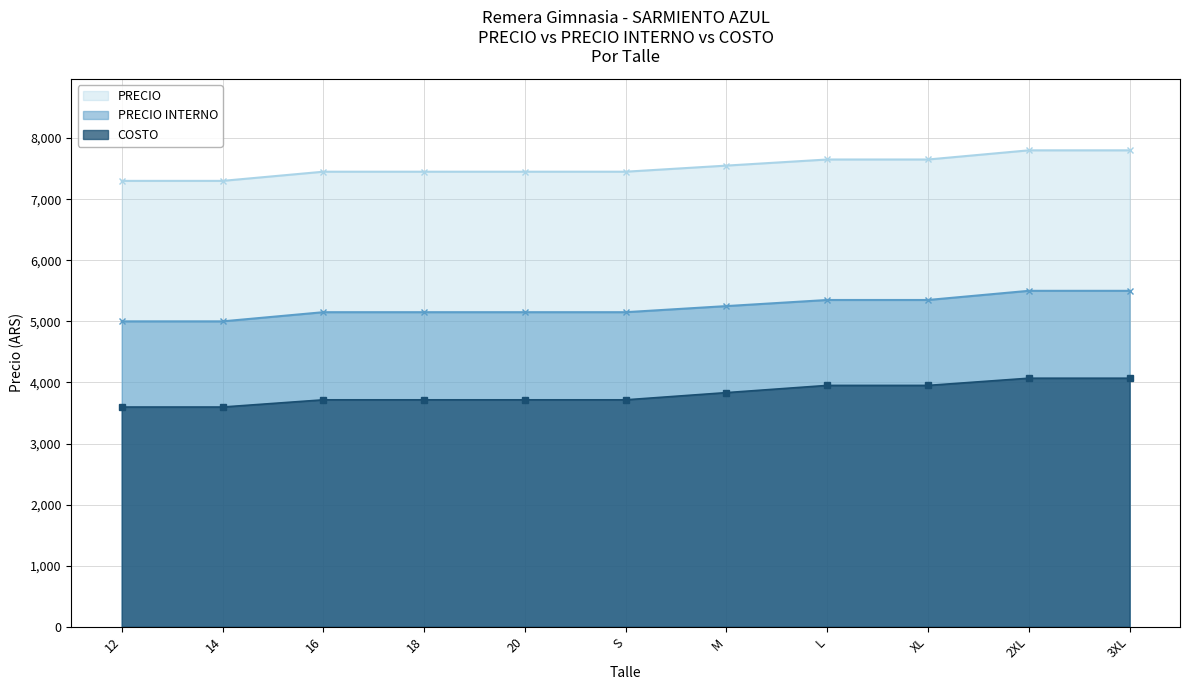

Reading left to right, list all the values displayed in this chart.

COSTO: 12=3597.5	14=3597.5	16=3715.5	18=3715.5	20=3715.5	S=3715.5	M=3833.5	L=3951.4	XL=3951.4	2XL=4069.4	3XL=4069.4
PRECIO: 12=7300.0	14=7300.0	16=7450.0	18=7450.0	20=7450.0	S=7450.0	M=7550.0	L=7650.0	XL=7650.0	2XL=7800.0	3XL=7800.0
PRECIO INTERNO: 12=5000.0	14=5000.0	16=5150.0	18=5150.0	20=5150.0	S=5150.0	M=5250.0	L=5350.0	XL=5350.0	2XL=5500.0	3XL=5500.0